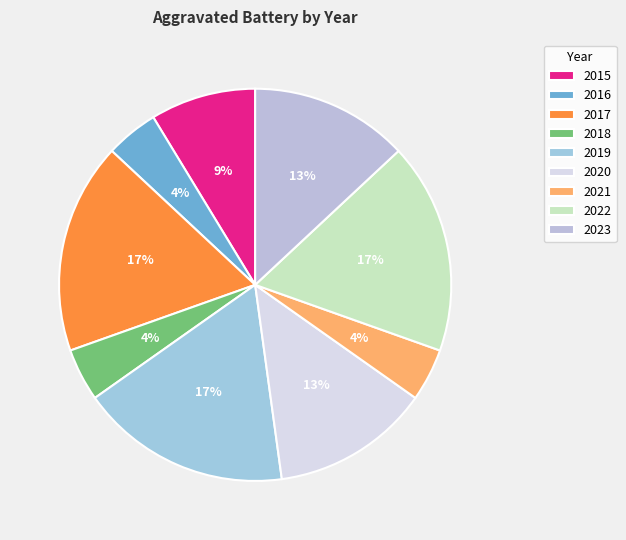

True or false: 2017 accounts for 17% of the total.

True